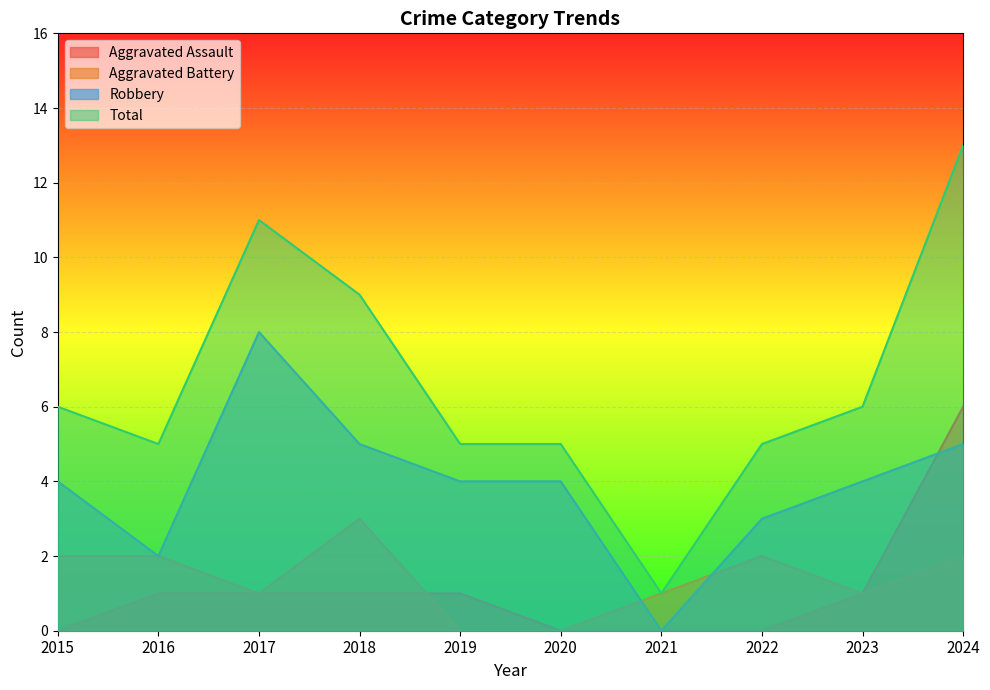

Rank the categories by Aggravated Battery value from lowest to highest.

2019, 2020, 2017, 2021, 2023, 2015, 2016, 2022, 2024, 2018